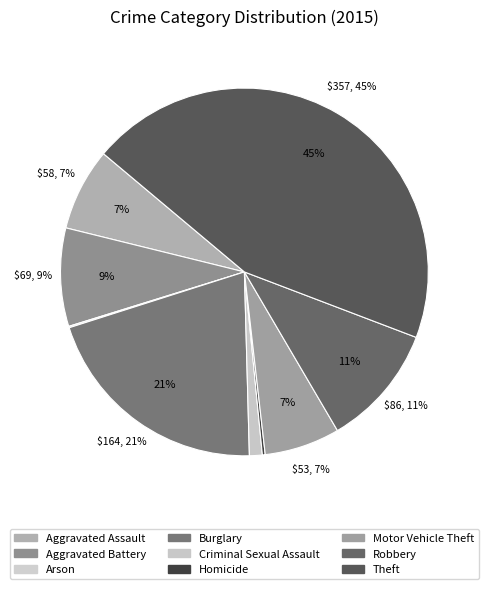

Does Aggravated Assault represent more than half of the total?

No